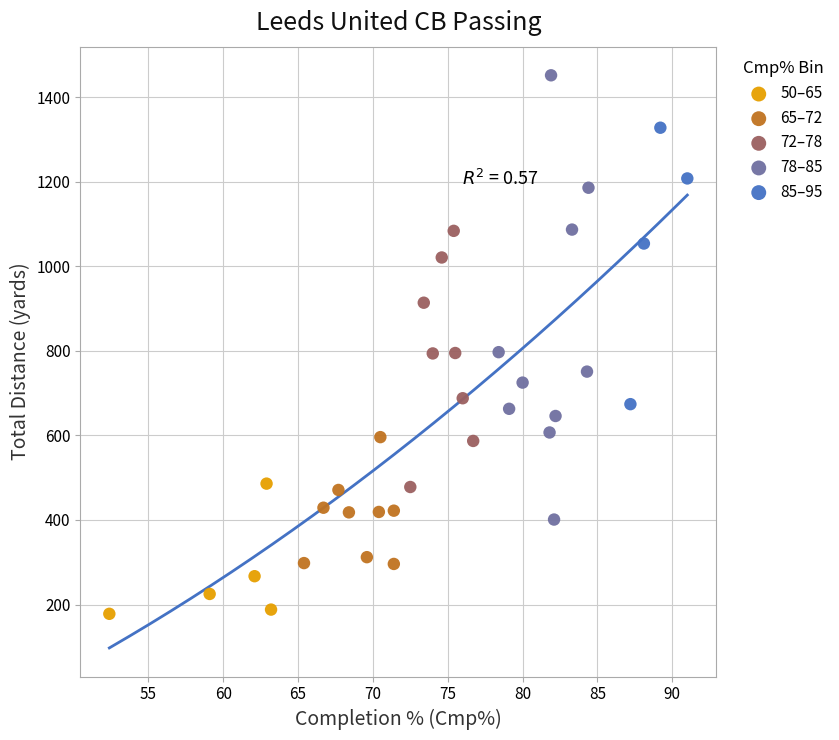

Which series reaches the maximum Y coordinate?

78–85